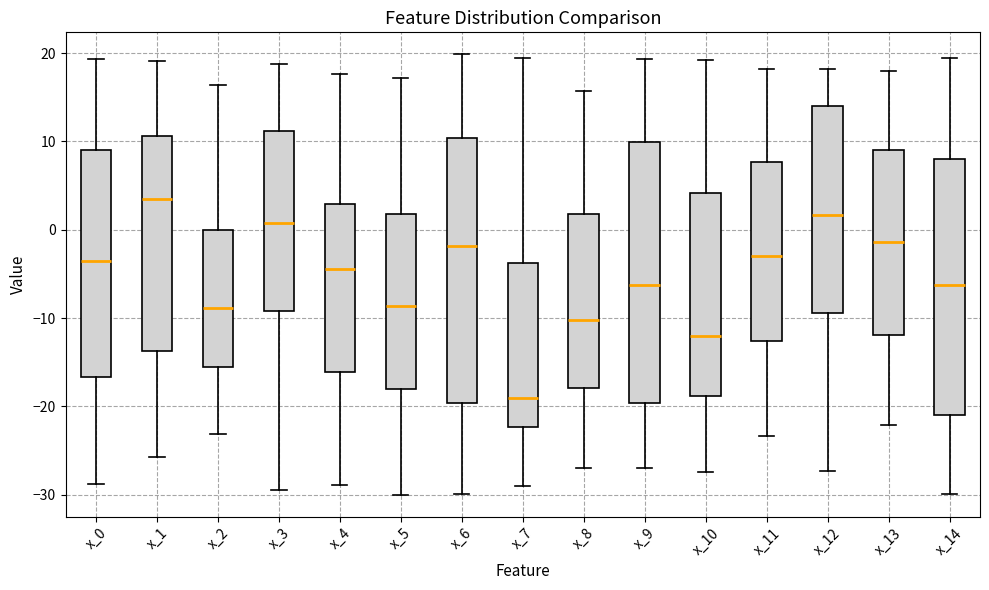

Reading left to right, transcribe this box plot: for each box, give where its median line is, the range the box spans, and where its two whiskers end, as read against the y-axis. The values are not printed on the chart, so give them approximately, as read against the axis.

x_0: median -4, box -17 to 9, whiskers -29 to 19
x_1: median 4, box -14 to 11, whiskers -26 to 19
x_2: median -9, box -16 to 0, whiskers -23 to 16
x_3: median 1, box -9 to 11, whiskers -30 to 19
x_4: median -4, box -16 to 3, whiskers -29 to 18
x_5: median -9, box -18 to 2, whiskers -30 to 17
x_6: median -2, box -20 to 10, whiskers -30 to 20
x_7: median -19, box -22 to -4, whiskers -29 to 19
x_8: median -10, box -18 to 2, whiskers -27 to 16
x_9: median -6, box -20 to 10, whiskers -27 to 19
x_10: median -12, box -19 to 4, whiskers -27 to 19
x_11: median -3, box -13 to 8, whiskers -23 to 18
x_12: median 2, box -9 to 14, whiskers -27 to 18
x_13: median -1, box -12 to 9, whiskers -22 to 18
x_14: median -6, box -21 to 8, whiskers -30 to 20